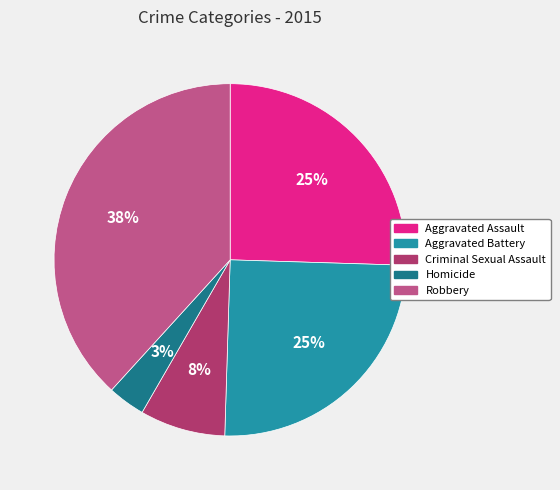

Is it true that Criminal Sexual Assault is 22% of the pie?

False